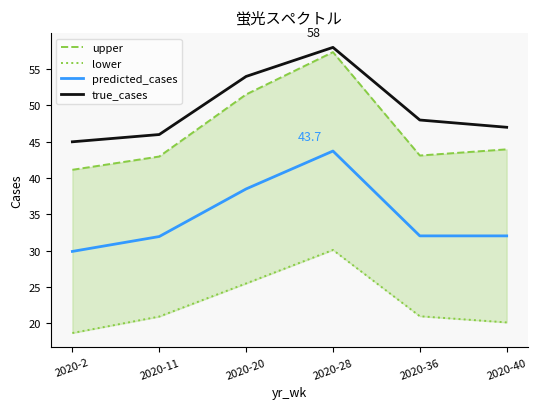

Which category has the lowest value in the true_cases series?

2020-2